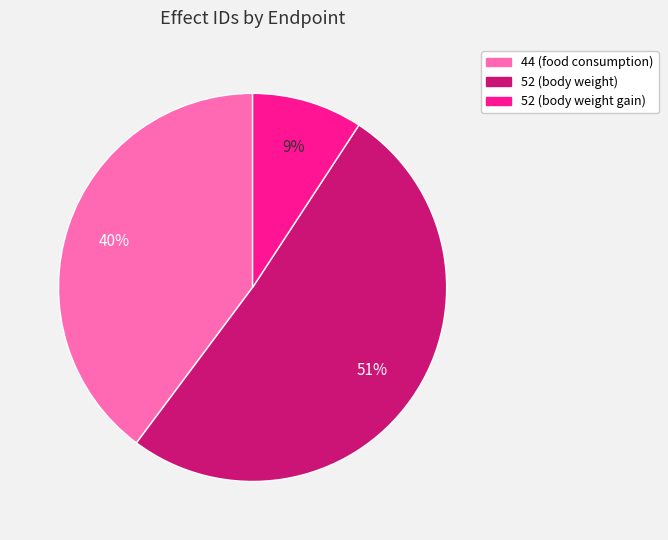

Is the sum of 52 (body weight) and 52 (body weight gain) greater than half?

Yes